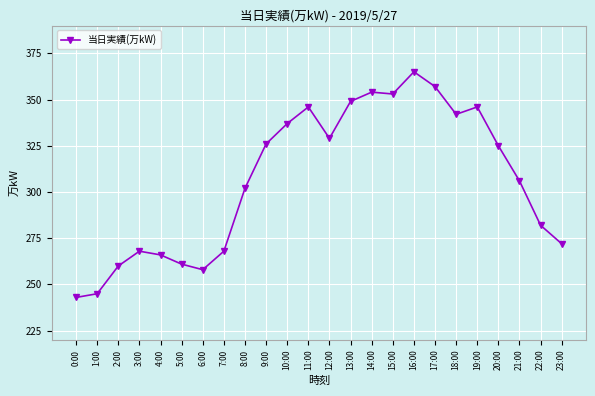

What is the average value?

307